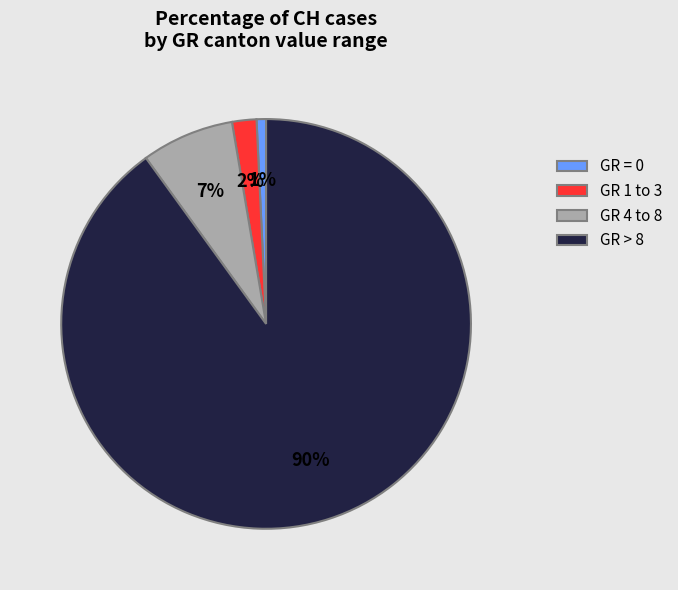

How many segments does this pie chart have?

4